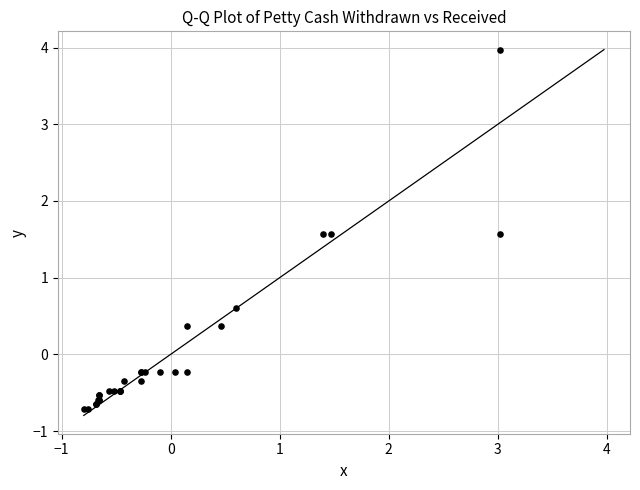

What Y value in the scatter plot is closest to 1?

0.6